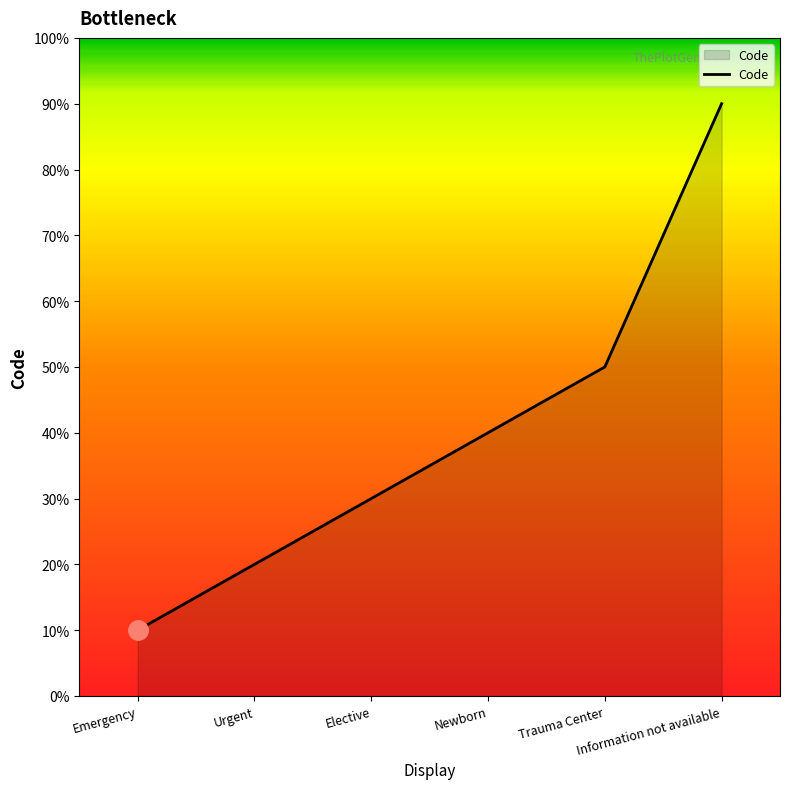

List the labels in order of value, largest first.

Information not available, Trauma Center, Newborn, Elective, Urgent, Emergency